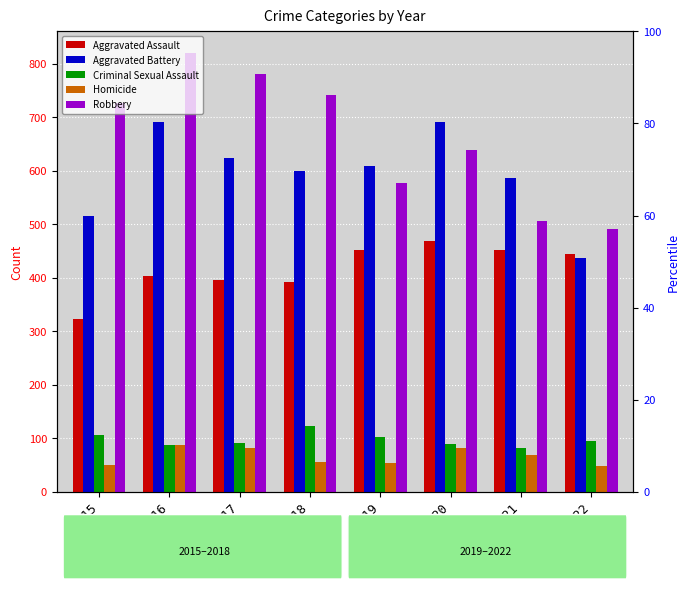

The Criminal Sexual Assault series shows 105 at 2015. True or false?

True